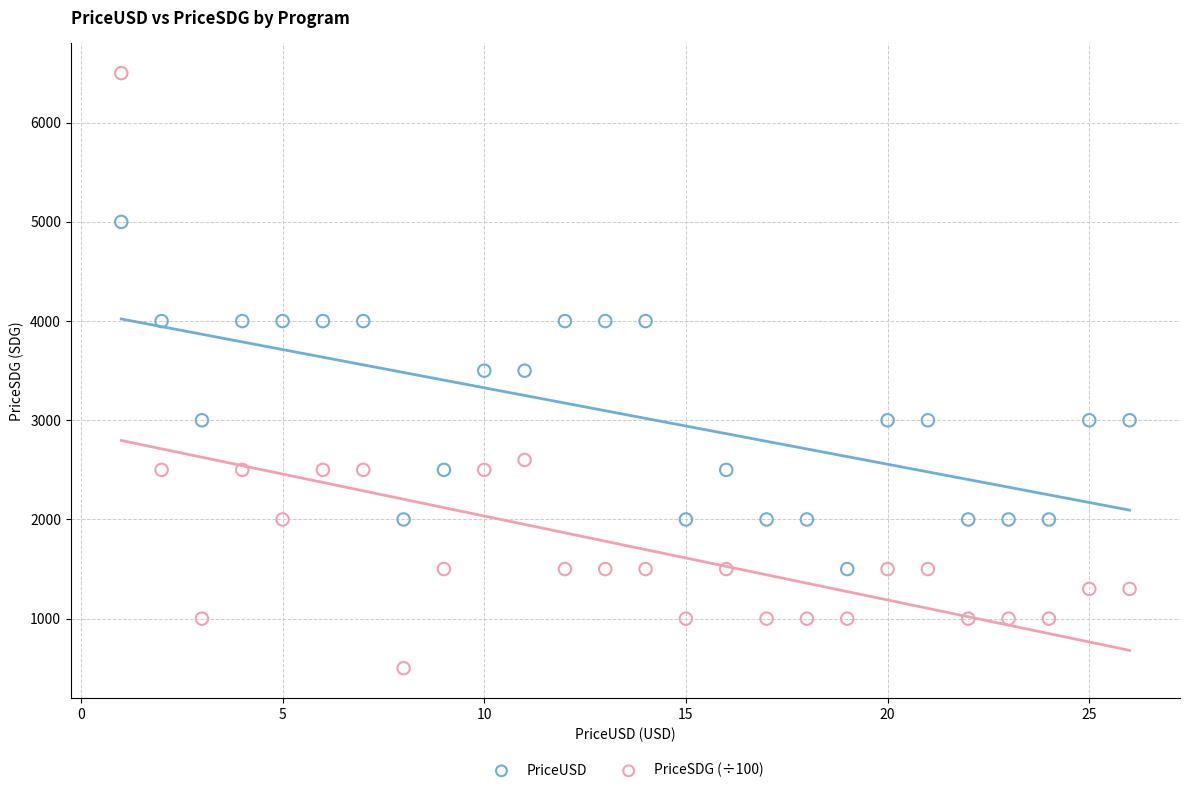

Which series has the widest spread of Y values?

PriceSDG (÷100)